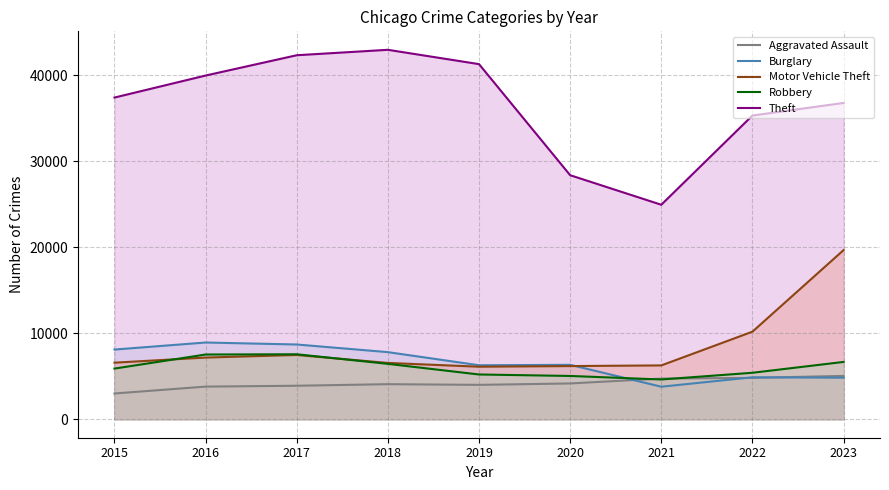

What is the sum of the Burglary values at 2017 and 2022?

13575